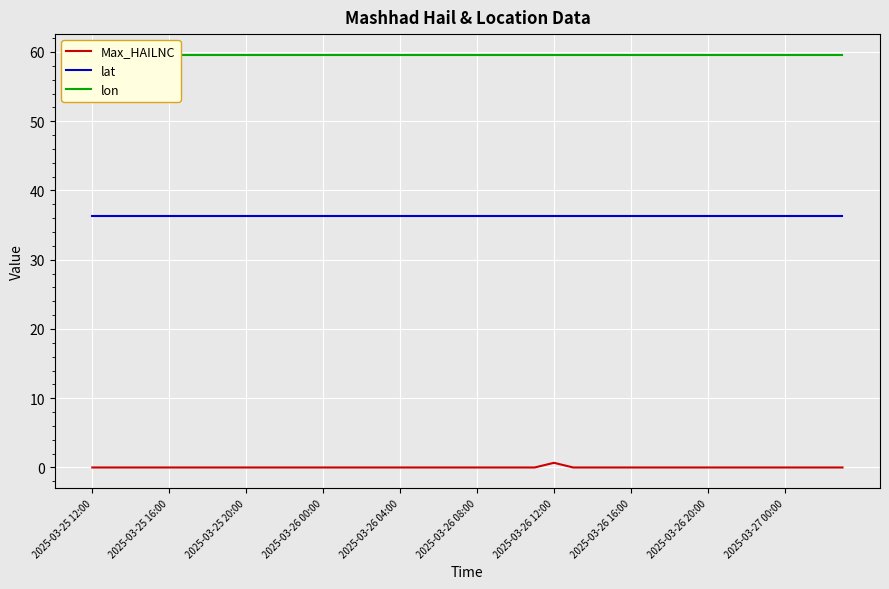

How many lines are shown in the chart?

3